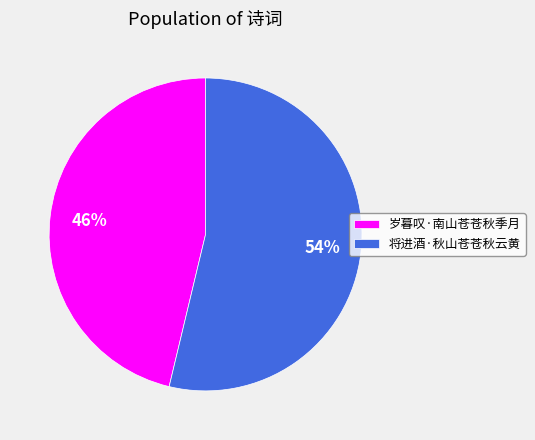

Rank the categories by value from highest to lowest.

将进酒·秋山苍苍秋云黄, 岁暮叹·南山苍苍秋季月